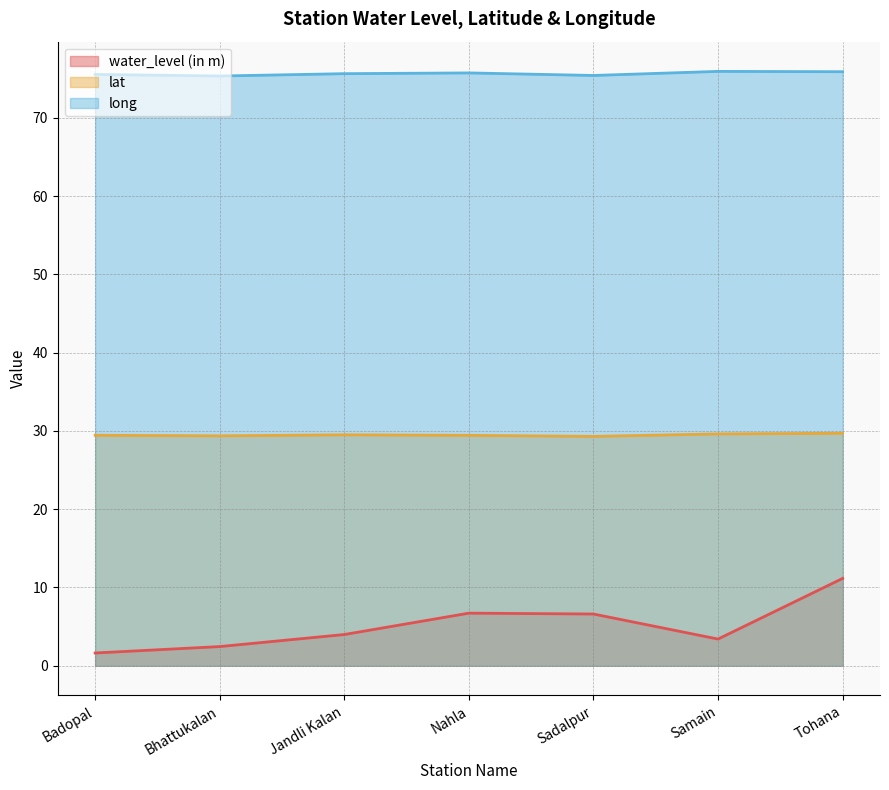

Is it true that water_level (in m) equals 1.6 at Badopal?

True